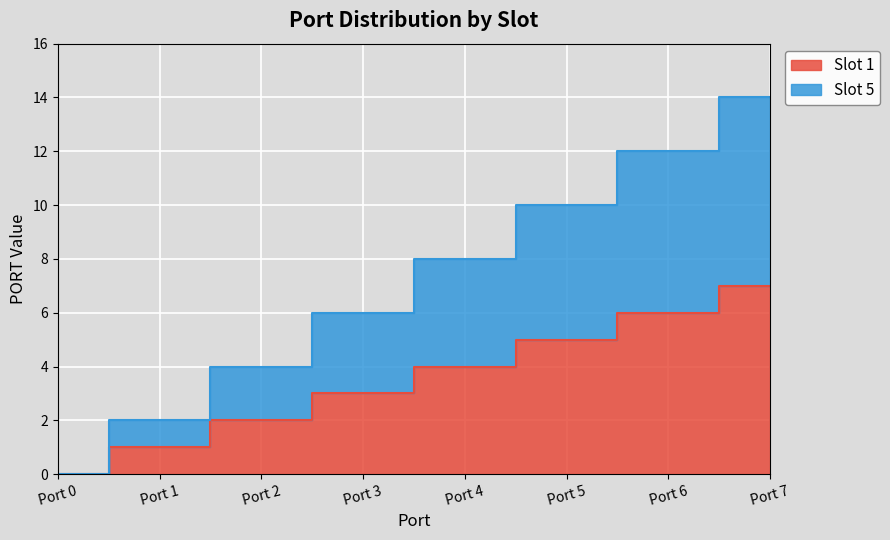

Is the value of Slot 5 at Port 7 greater than the value of Slot 1 at Port 5?

Yes